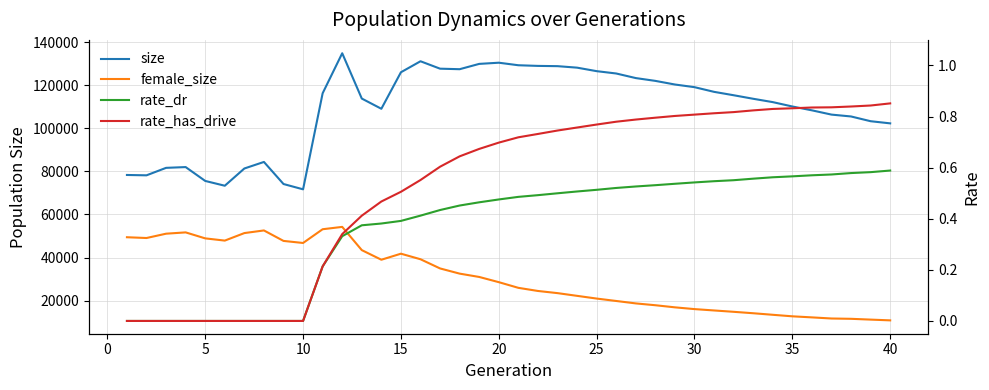

What is the approximate value of rate_has_drive at 25?

0.8